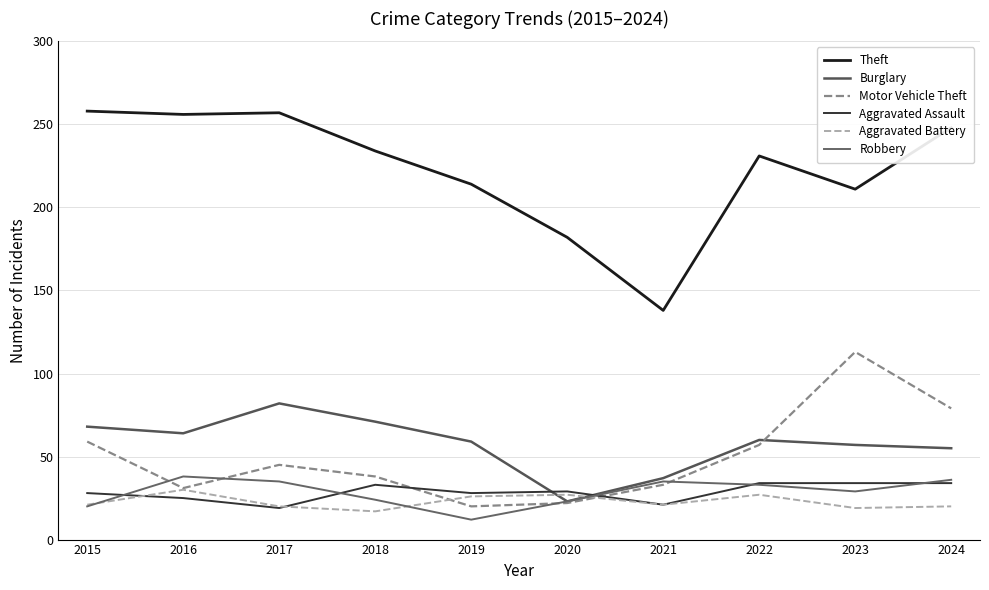

True or false: Aggravated Battery has more than 0 interior local peaks.

True